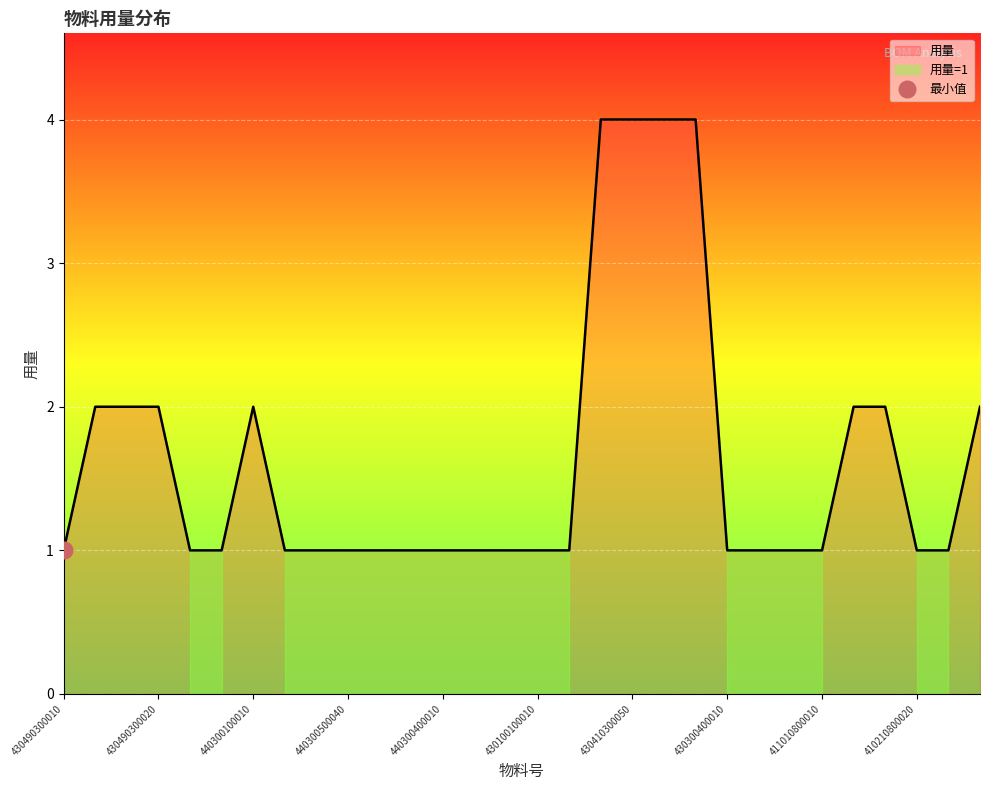

How many series are shown in this chart?

1